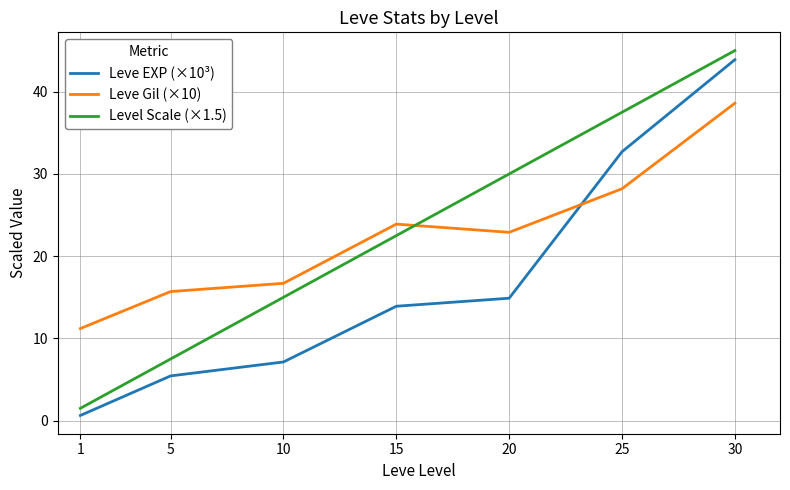

At which category does Leve Gil (×10) reach its first local valley?

20